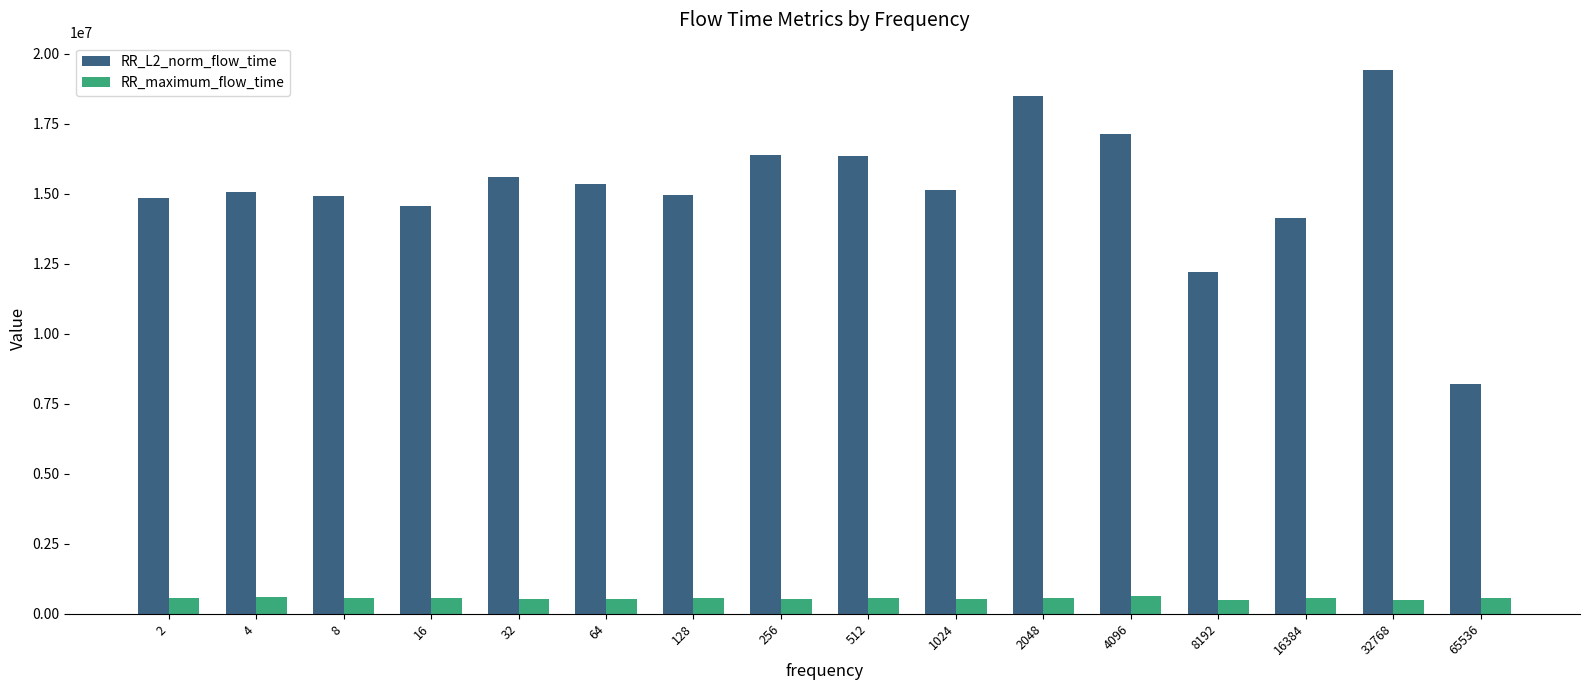

What is the maximum value for RR_maximum_flow_time?

618166.0